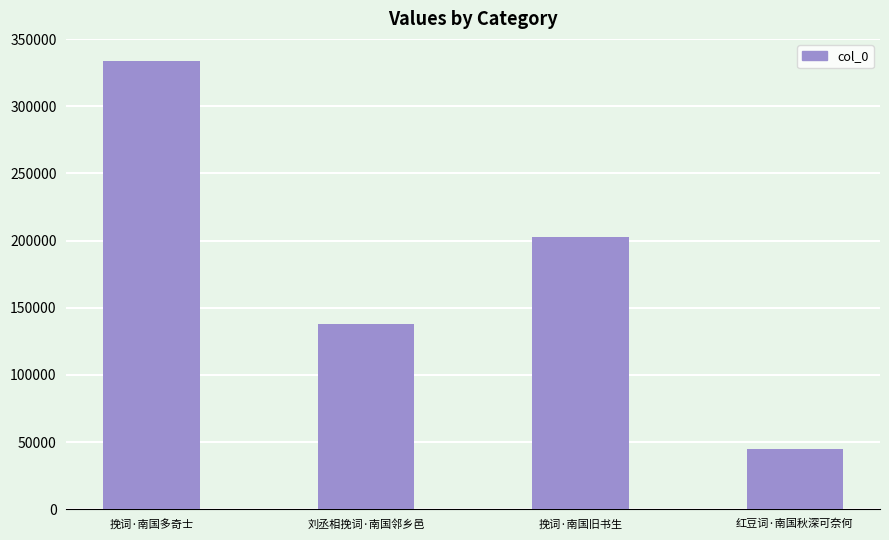

Reading left to right, extract all data points from this chart.

333472	137792	202451	44648